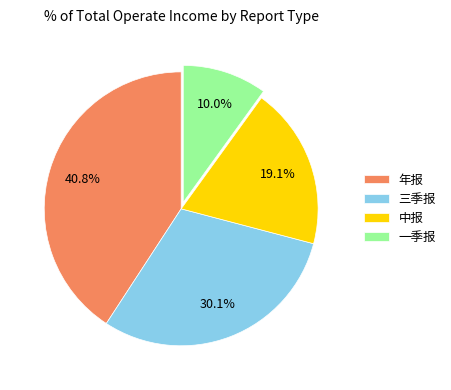

To the nearest percent, what is the difference between the 年报 and 中报 slice percentages?

22%